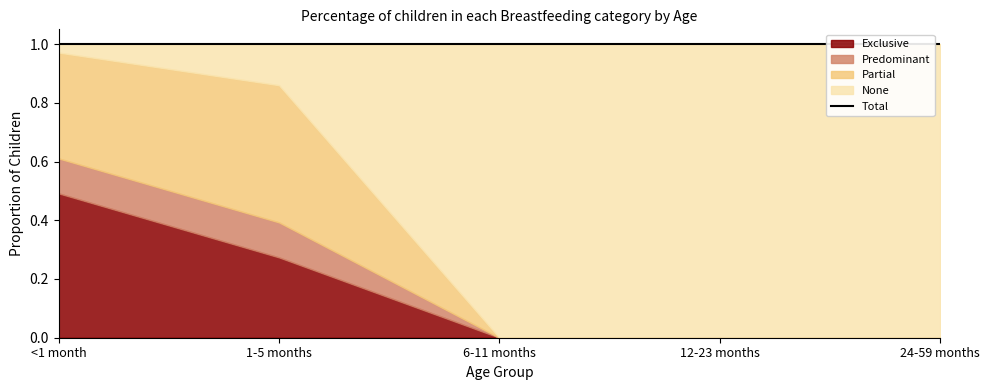

True or false: Predominant has more than 0 points higher than both neighbors.

True